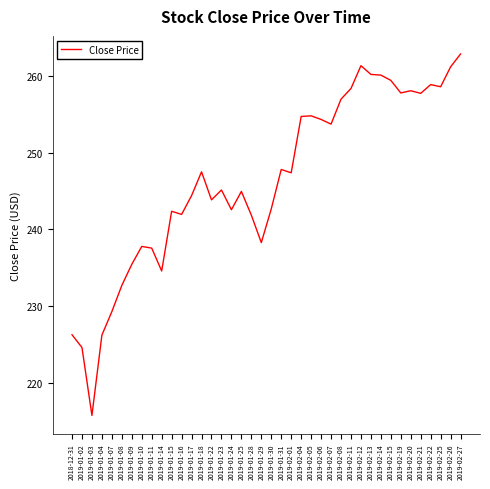

Which label corresponds to the smallest value in the chart?

2019-01-03